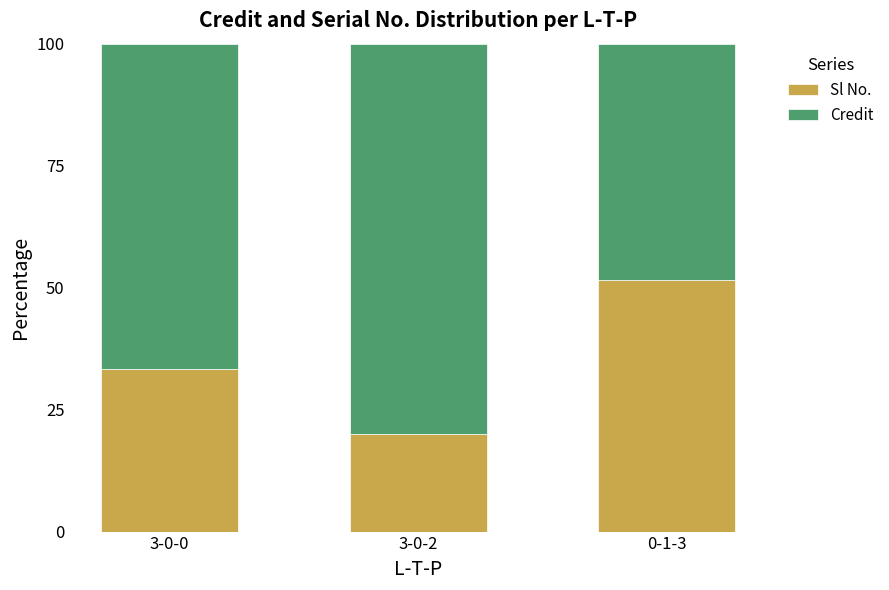

Reading left to right, list the values for the Sl No. series.

3-0-0=33.3	3-0-2=20.0	0-1-3=51.5